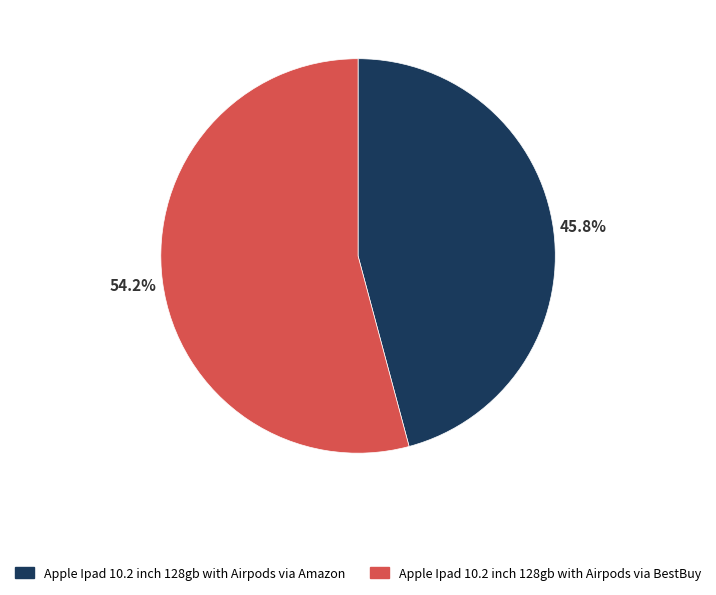

What is the largest slice in the pie chart?

Apple Ipad 10.2 inch 128gb with Airpods via BestBuy